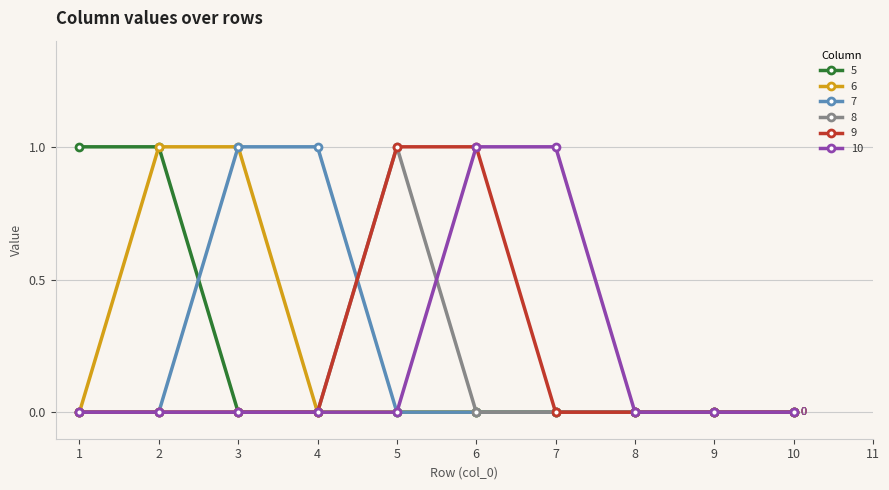

At which label does 8 reach its peak?

5